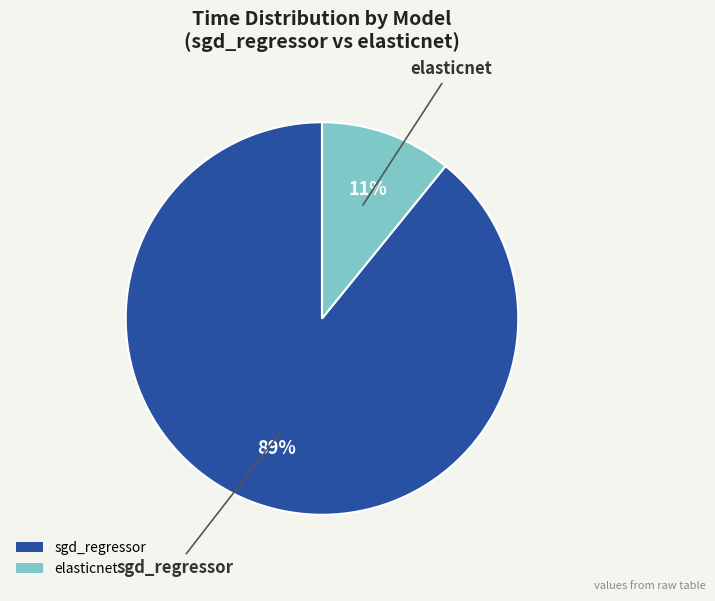

Count the number of slices in the pie.

2